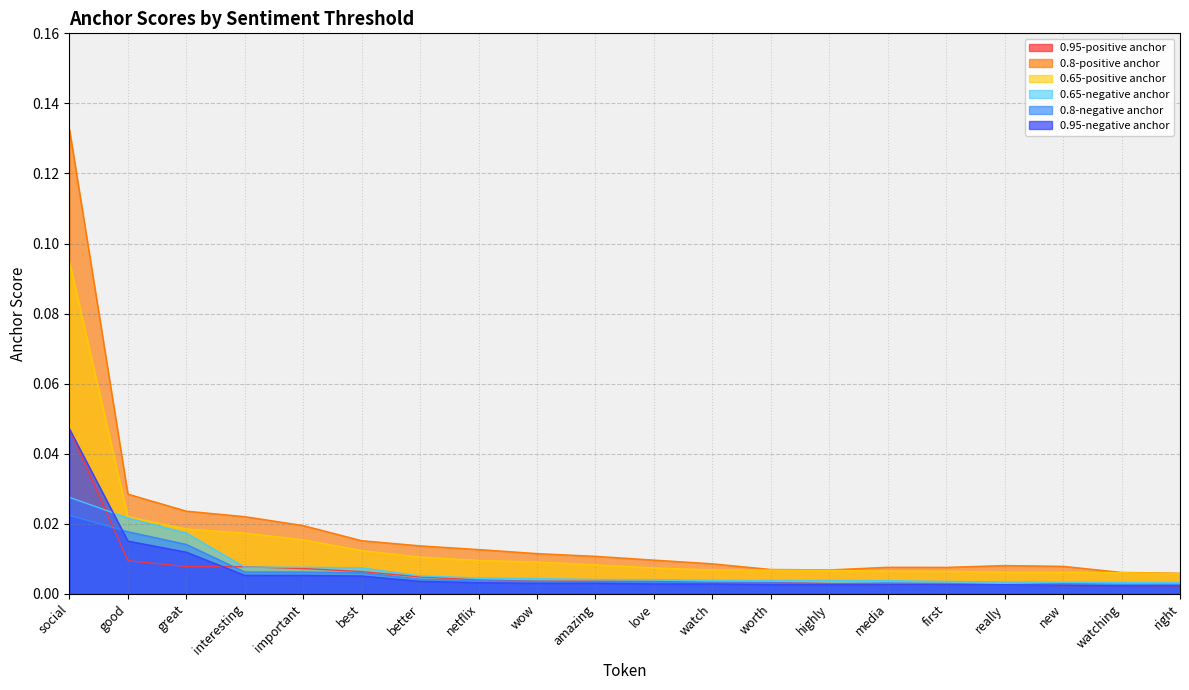

List the labels in order of 0.65-negative anchor value, smallest first.

right, watching, new, really, first, media, highly, worth, watch, love, amazing, wow, netflix, better, best, important, interesting, great, good, social